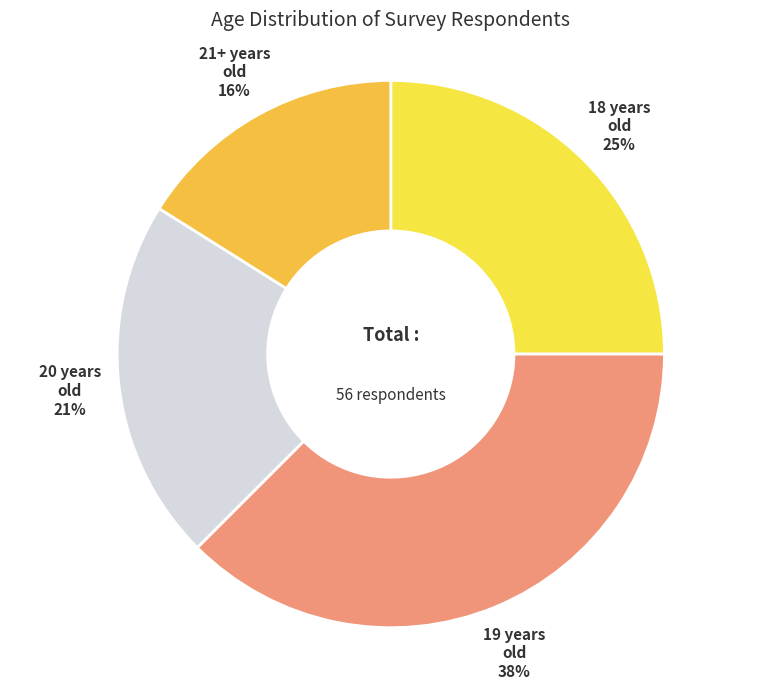

Combined, do 19 and 21+ account for over 50%?

Yes